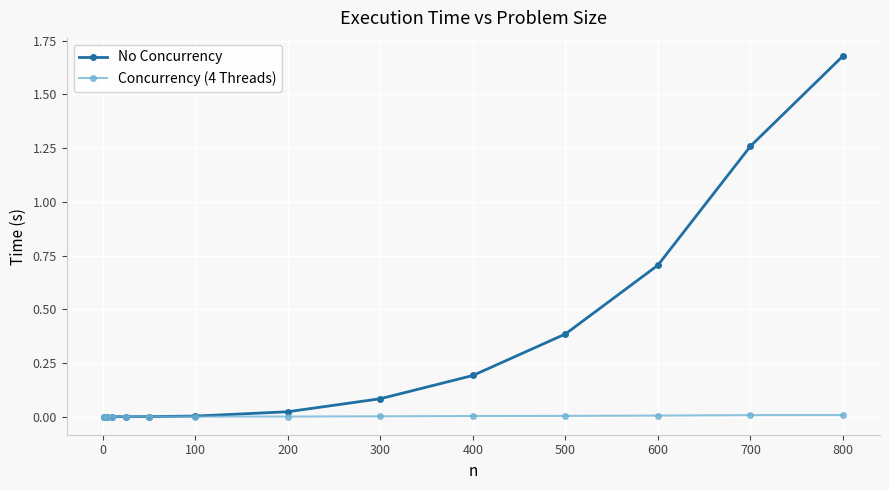

Which series has the largest total across all categories?

No Concurrency